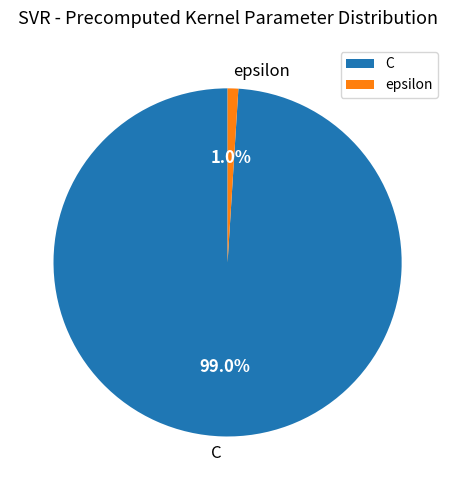

Count the number of slices in the pie.

2